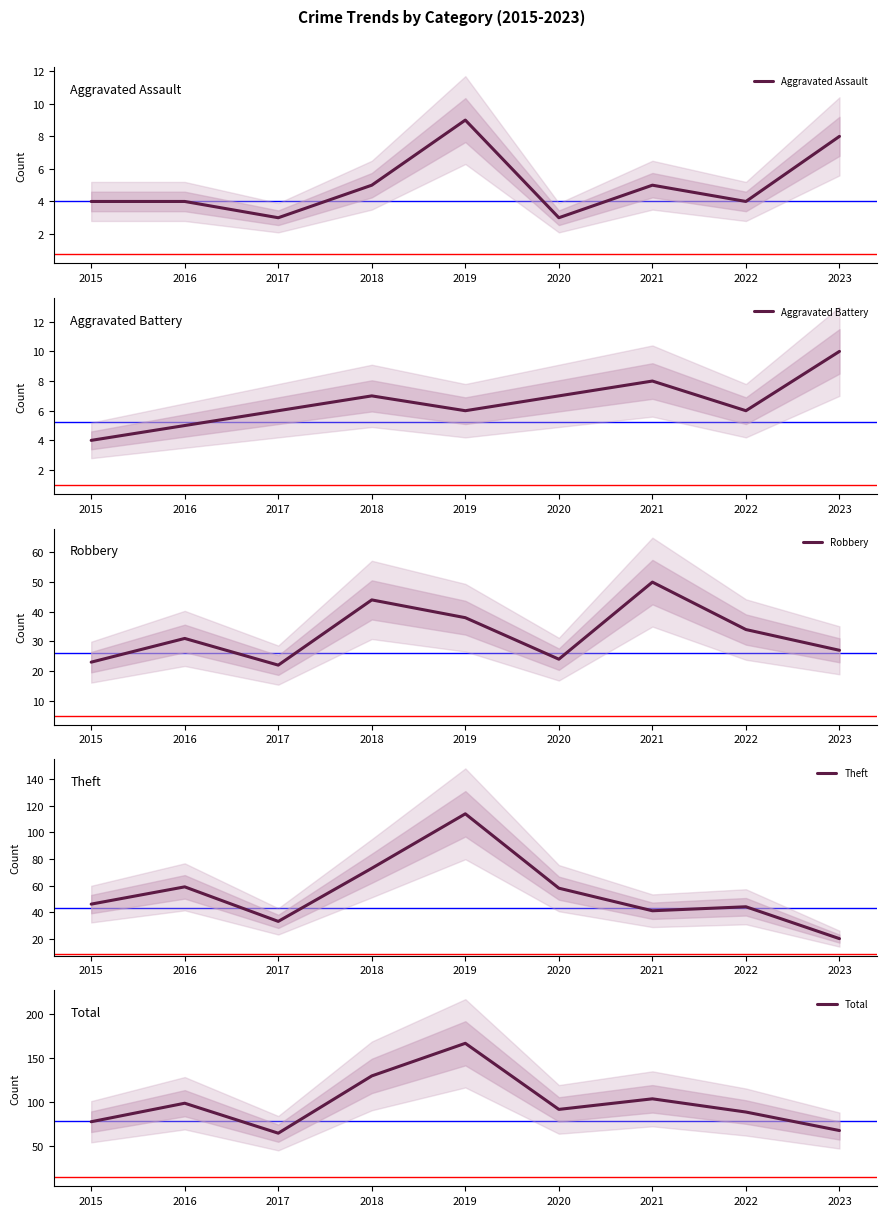

How many interior local valleys does the Total series have?

2